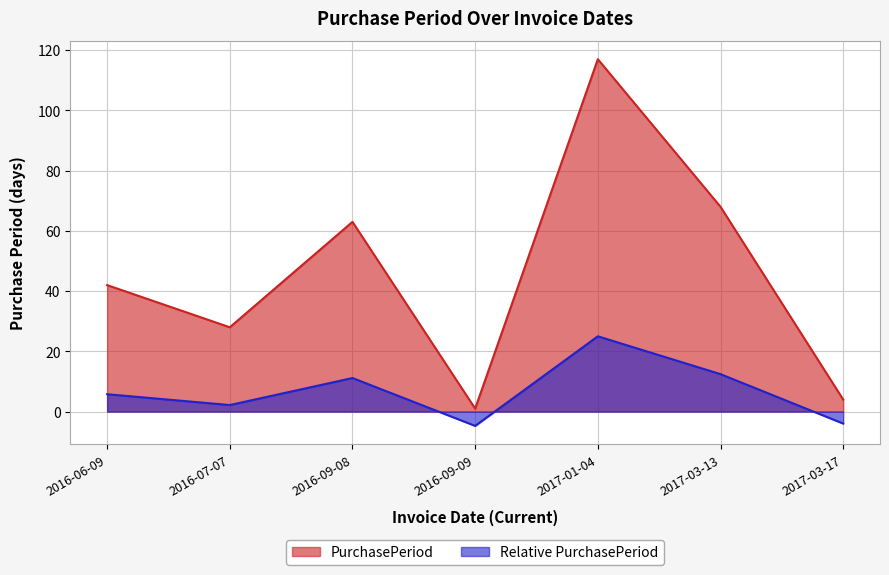

How many values are below 42?

3